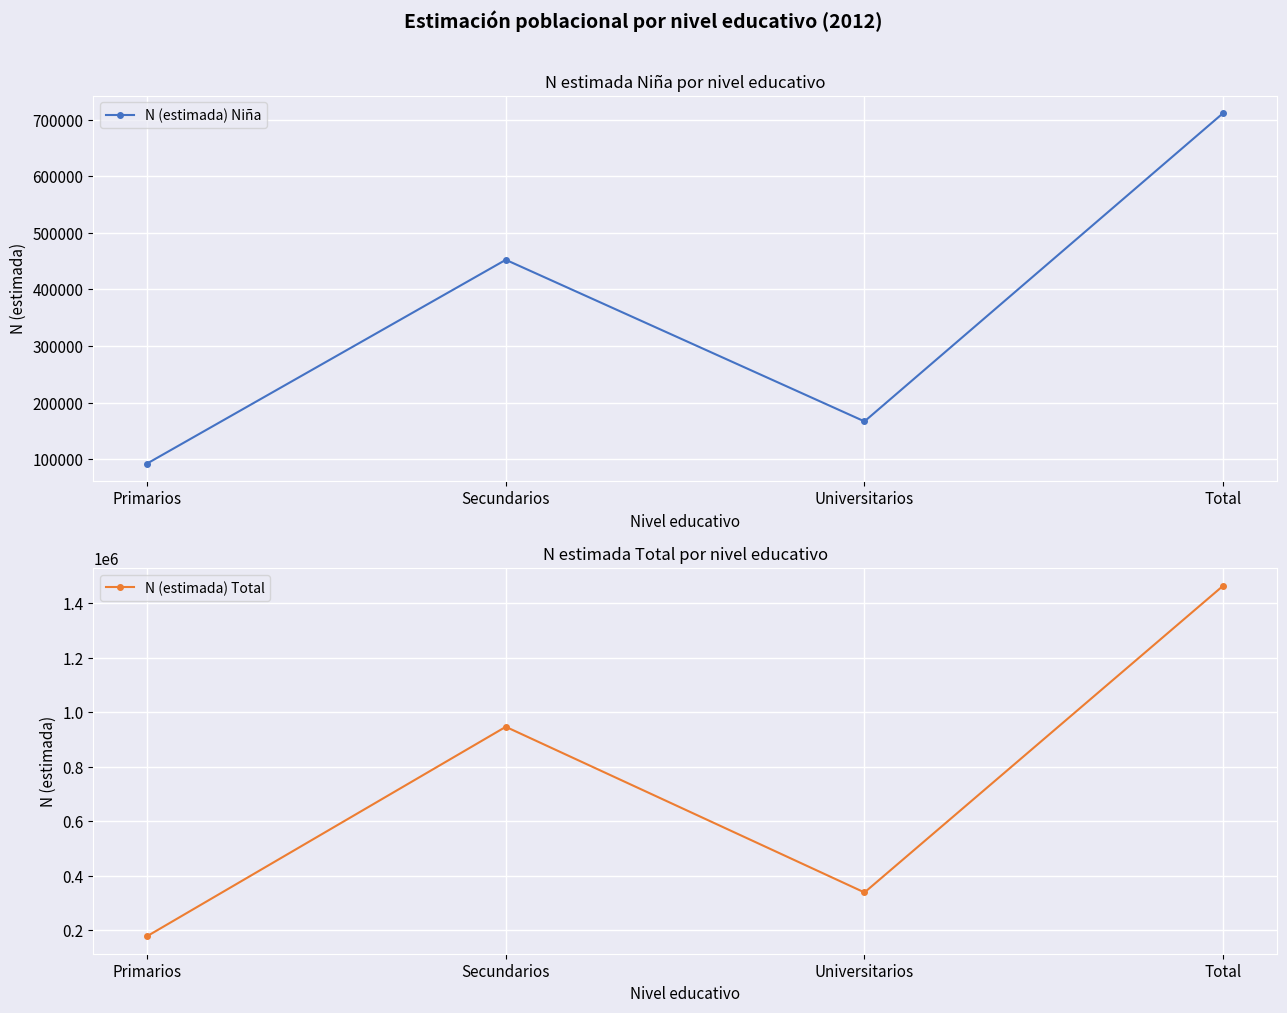

True or false: N (estimada) Total and N (estimada) Niña cross at least once.

False